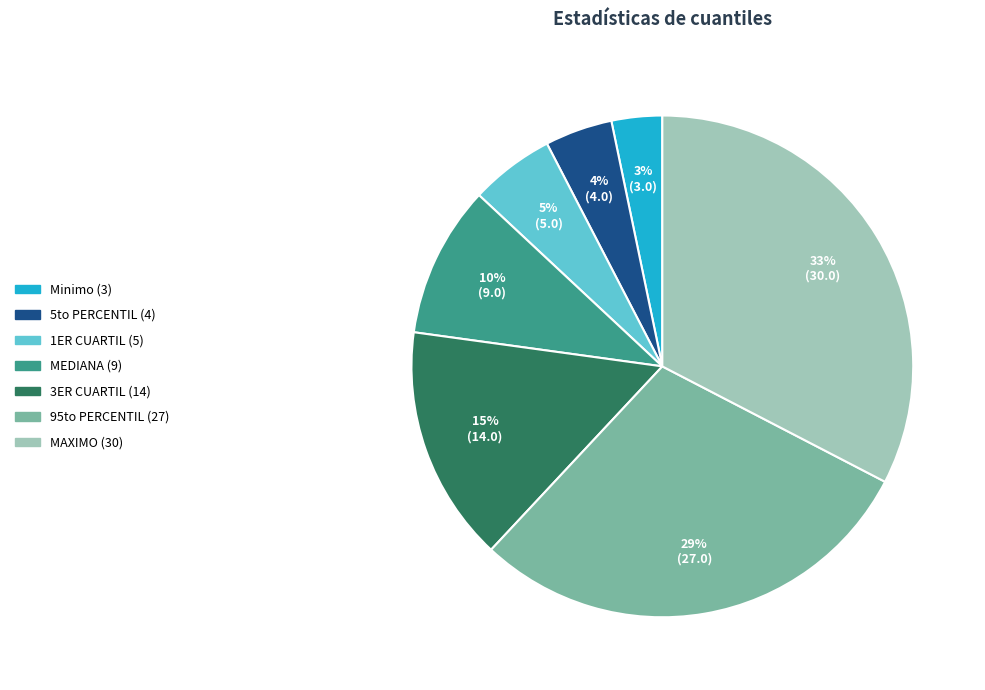

Between Minimo and 5to PERCENTIL, which is larger?

5to PERCENTIL